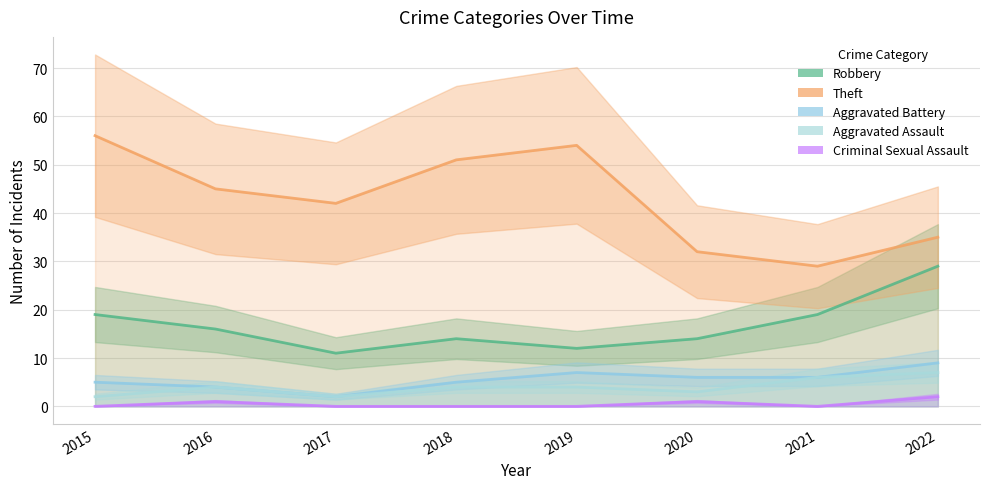

Where does the Aggravated Assault series first go above 4?

2021